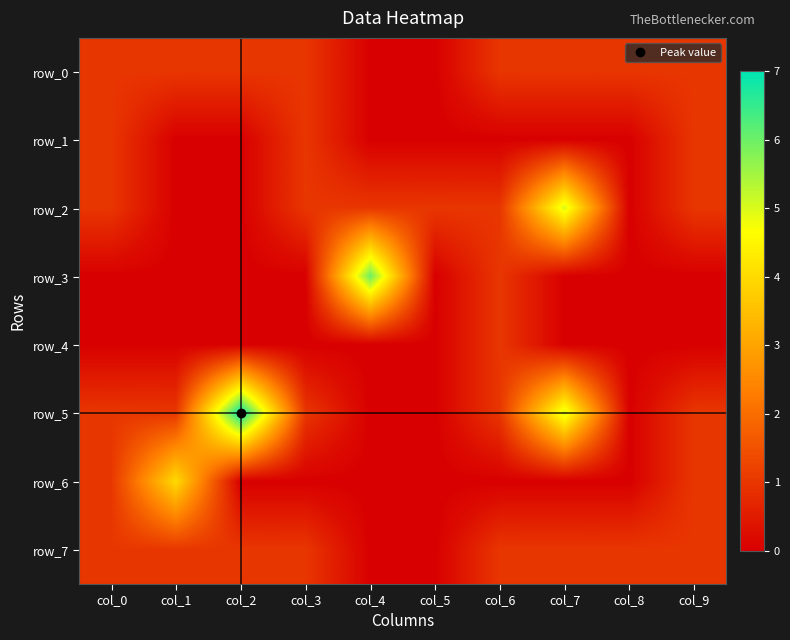

How many data points in row_5 are less than 1?

3